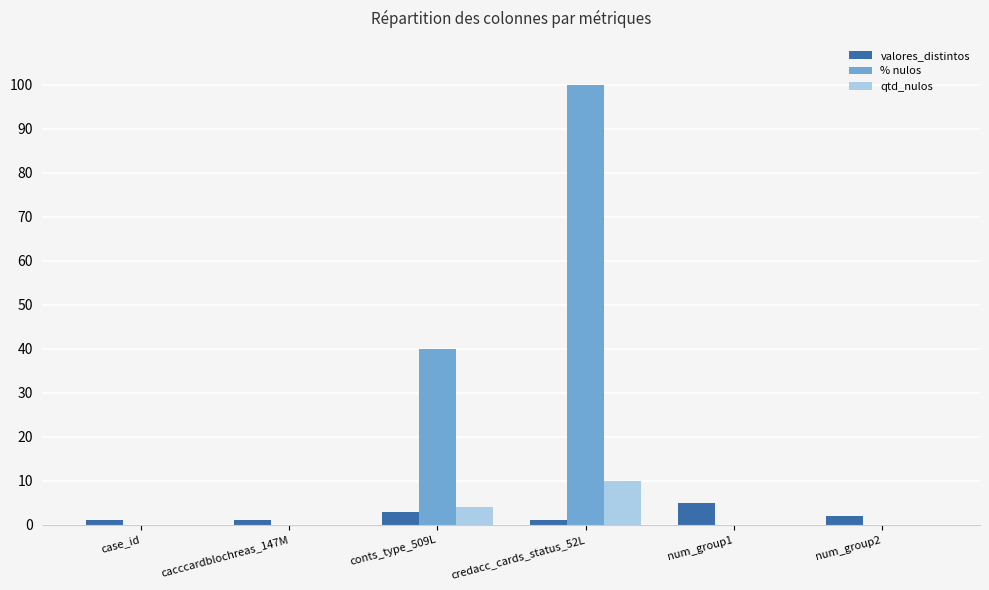

Count the qtd_nulos values in the range 0 to 4.

5